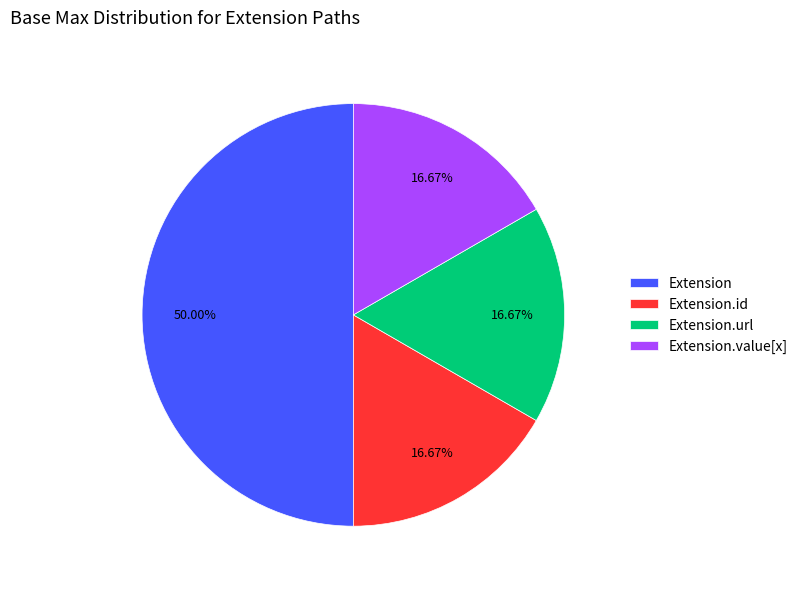

Count the number of slices in the pie.

4